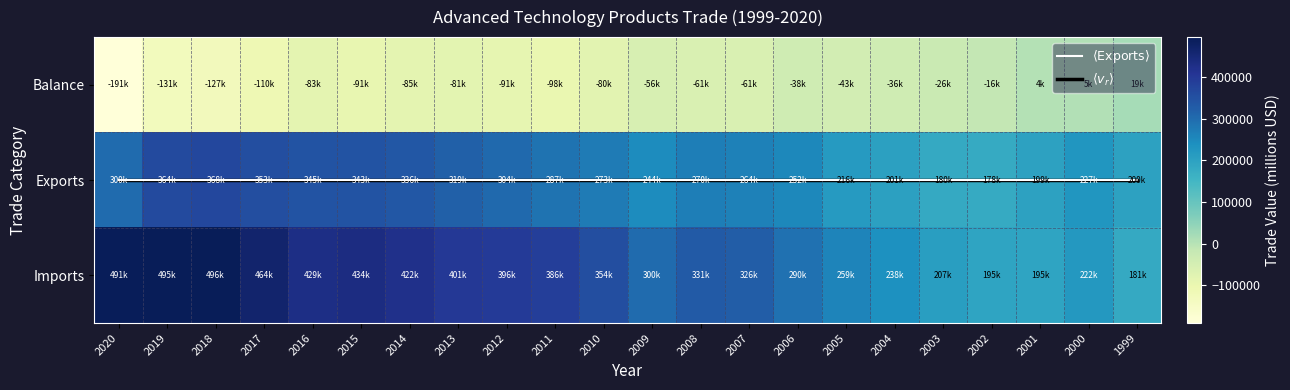

How many categories are shown in the chart?

22